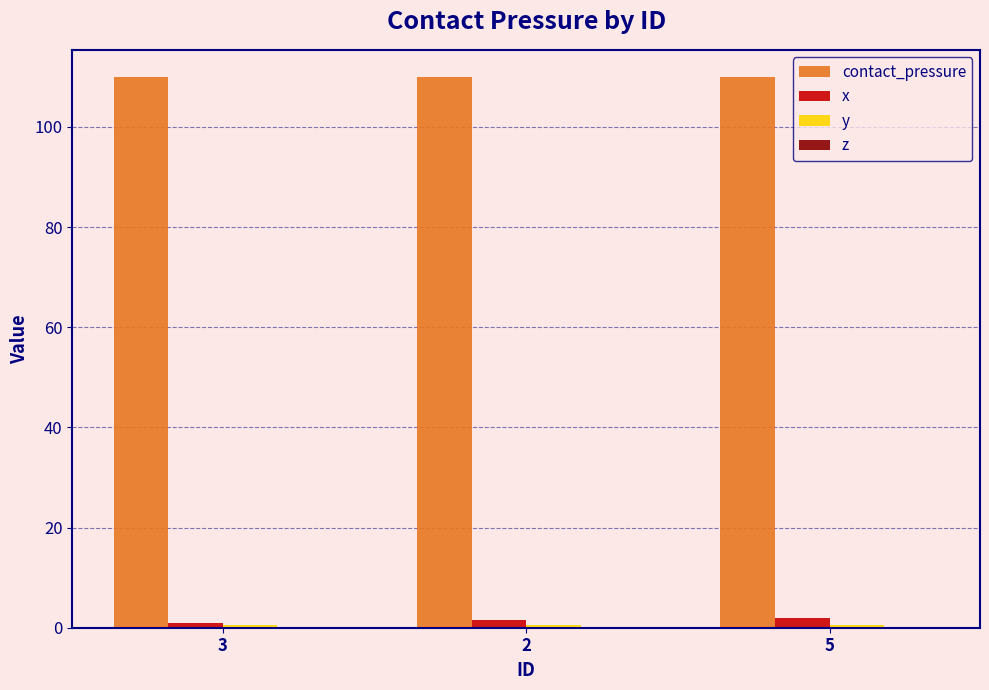

Which series has the largest total across all categories?

contact_pressure